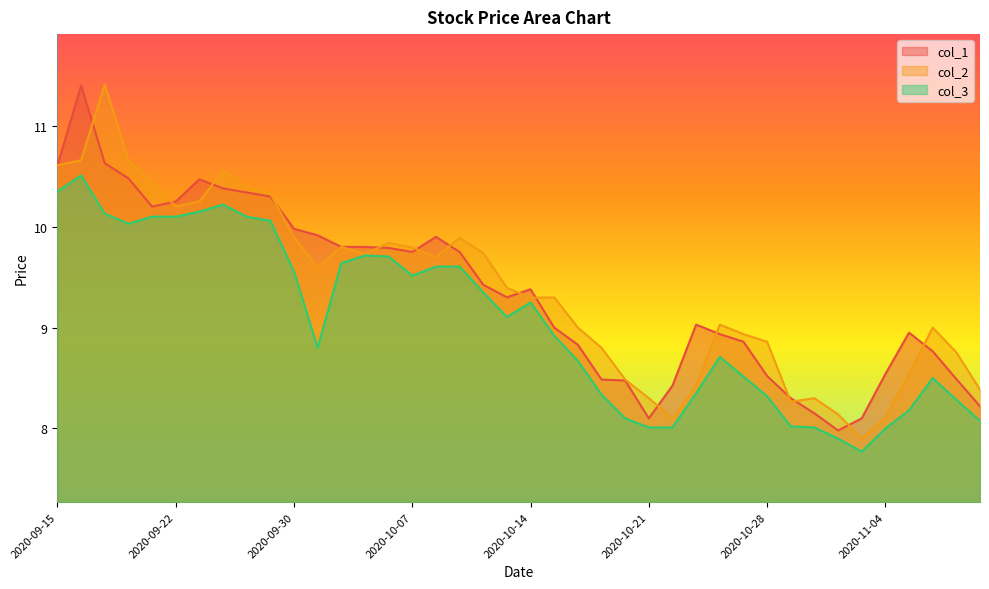

How many distinct data groups are displayed?

3